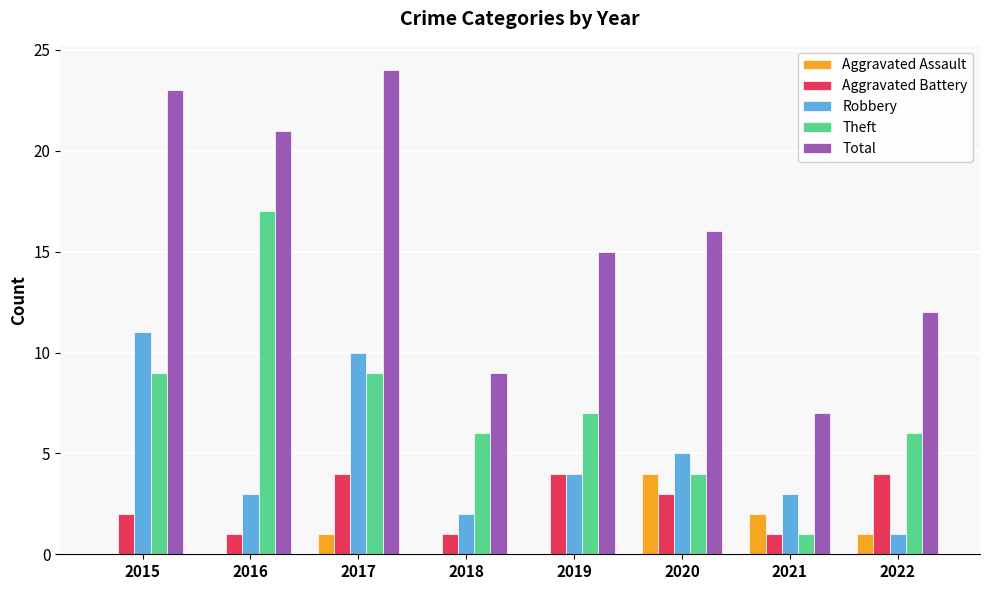

Which series has the widest spread of values?

Total